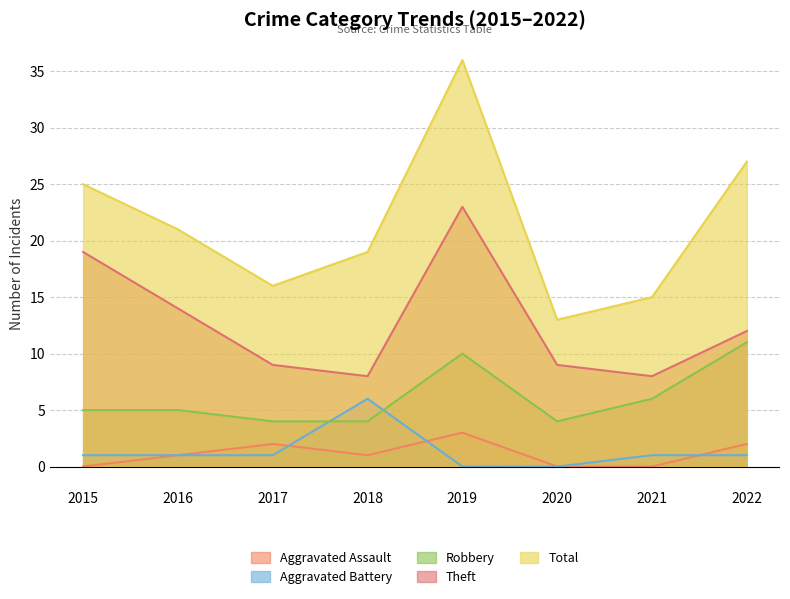

The Total series shows 21 at 2021. True or false?

False